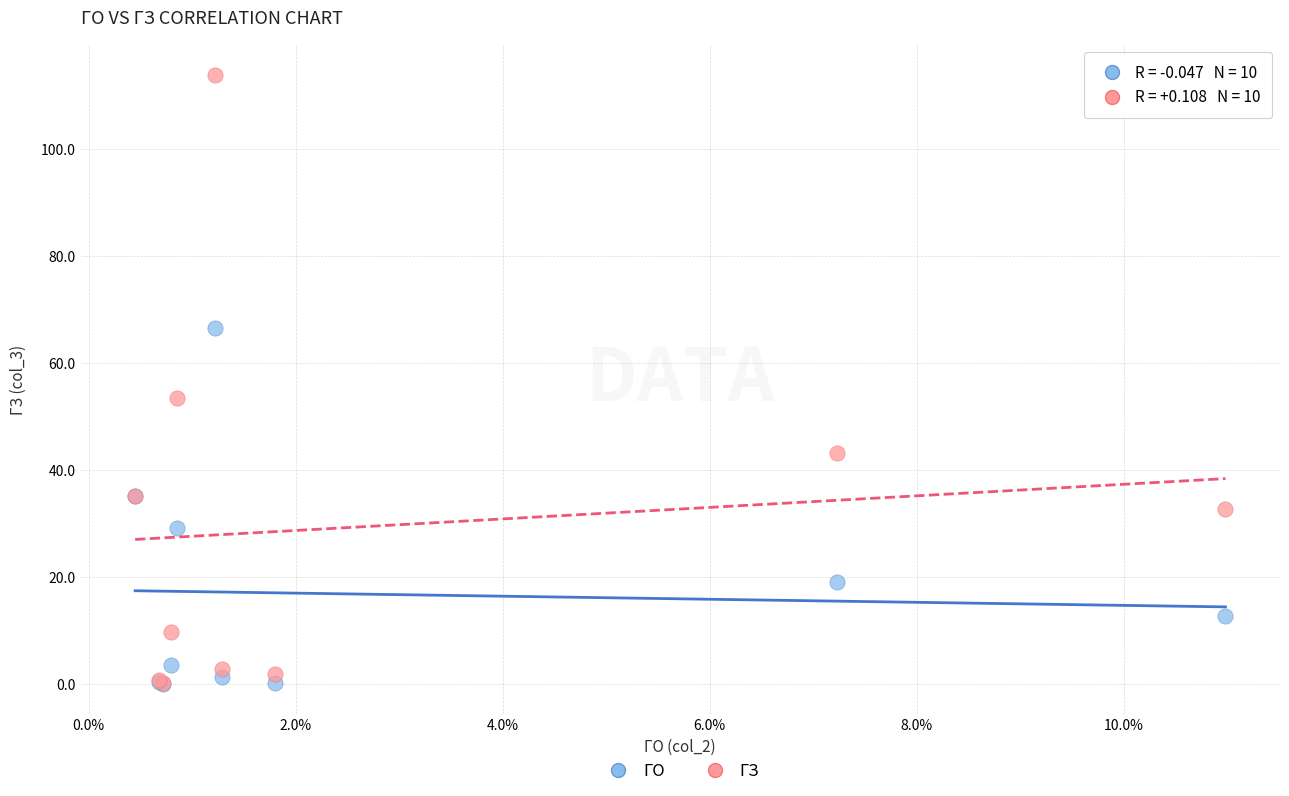

Across all series, what Y value is closest to 57?

53.4